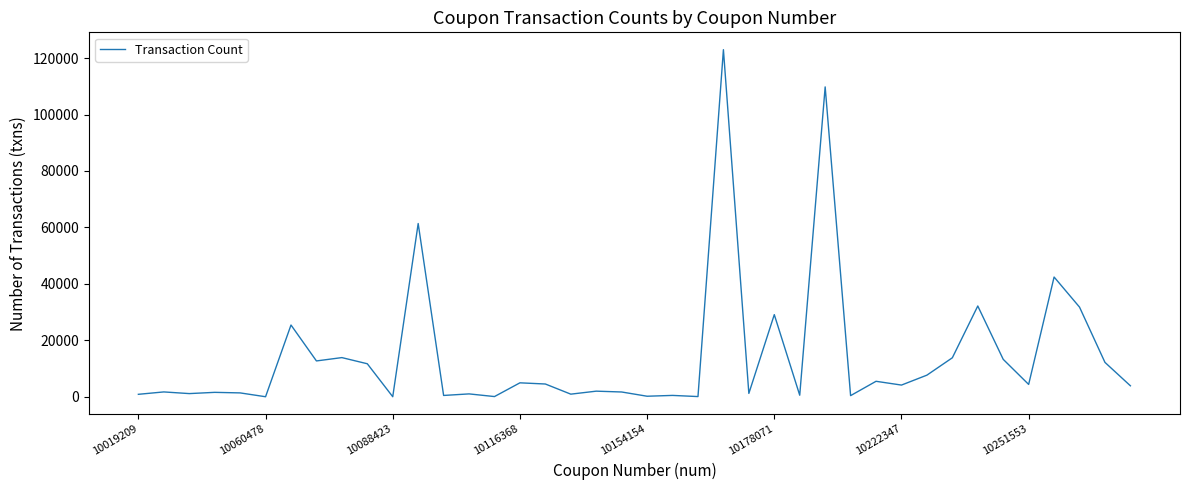

What is the difference between the maximum and minimum values?

122980